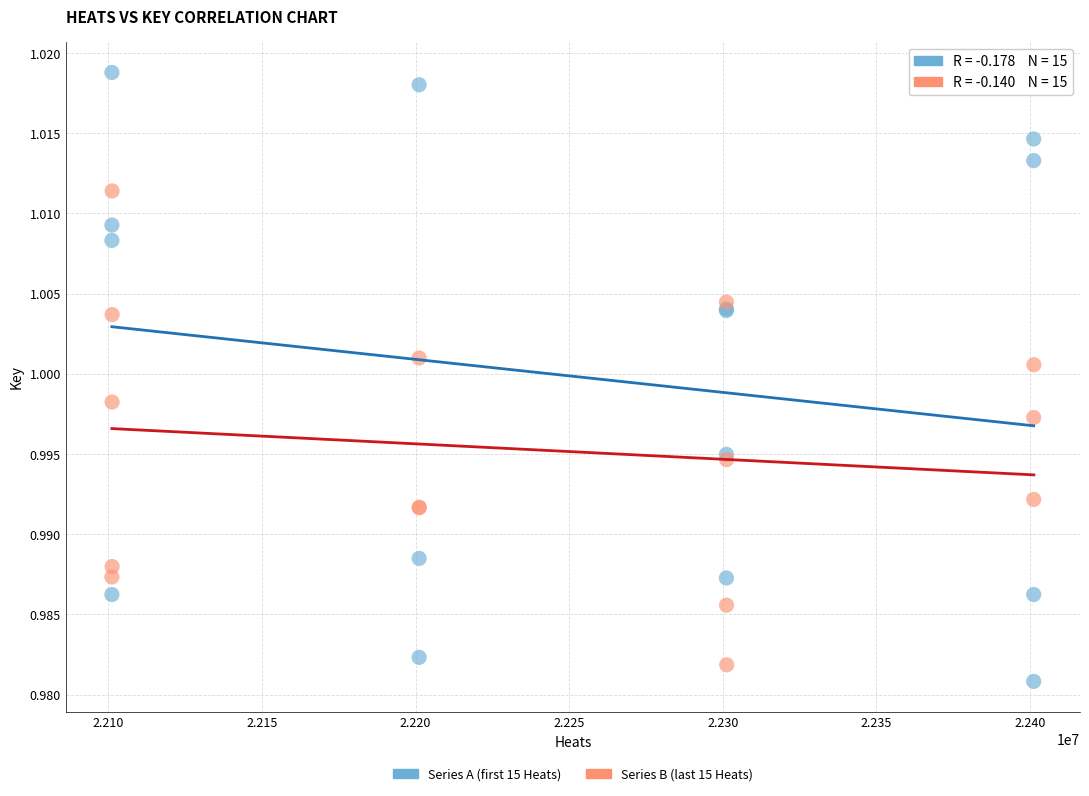

Which series reaches the maximum Y coordinate?

Series A (first 15 Heats)